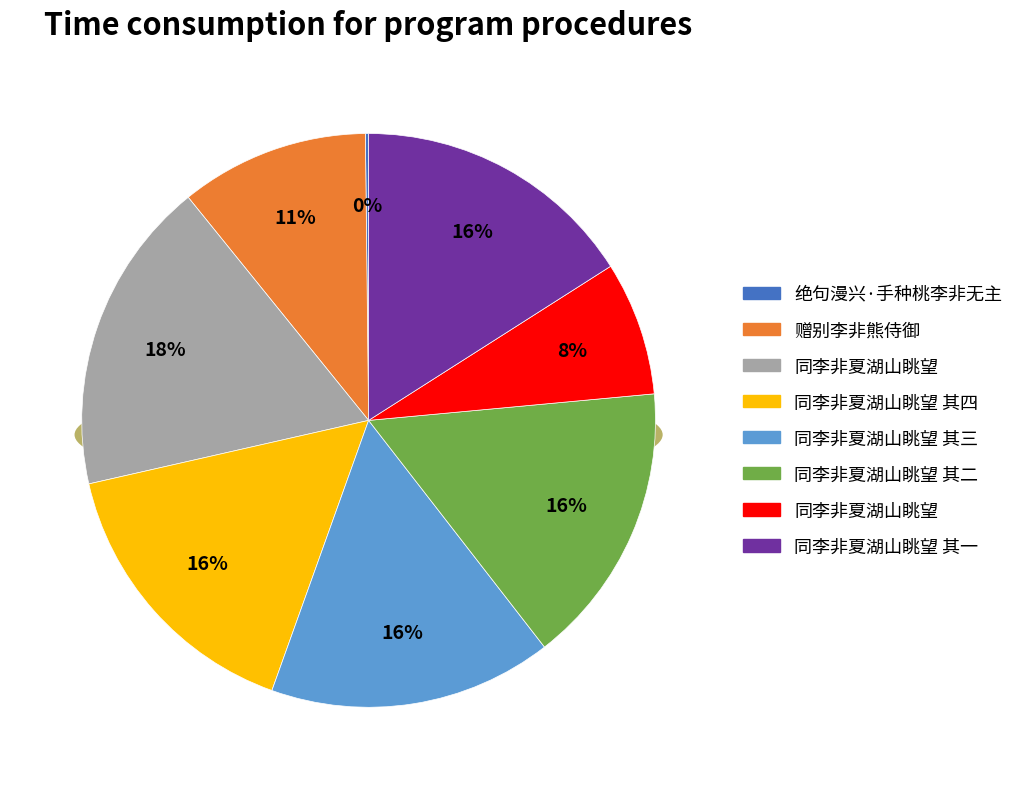

Does any single category account for the majority?

No